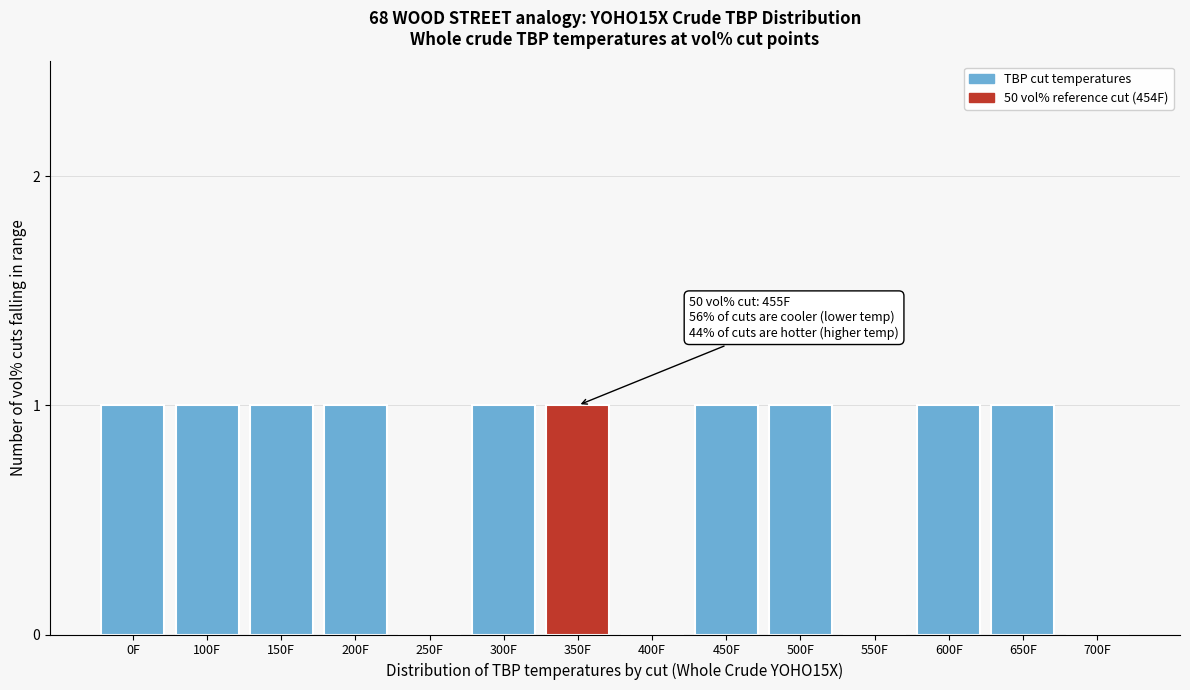

Reading left to right, what are all the values shown in this chart?

0F=1	100F=1	150F=1	200F=1	250F=0	300F=1	350F=1	400F=0	450F=1	500F=1	550F=0	600F=1	650F=1	700F=0